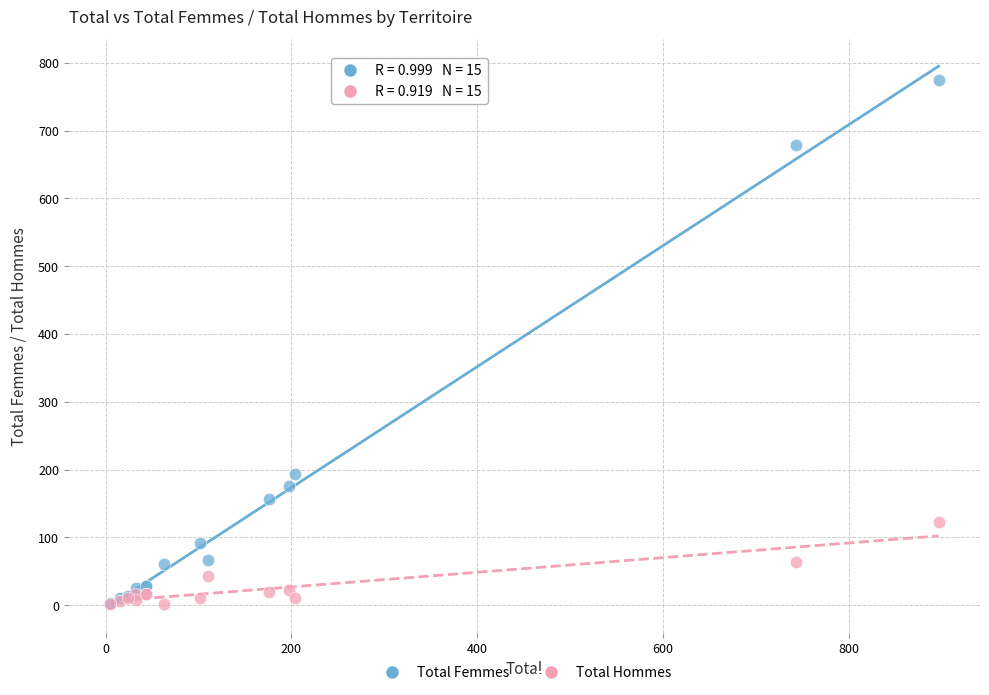

Across all series, what Y value is closest to 388?

193